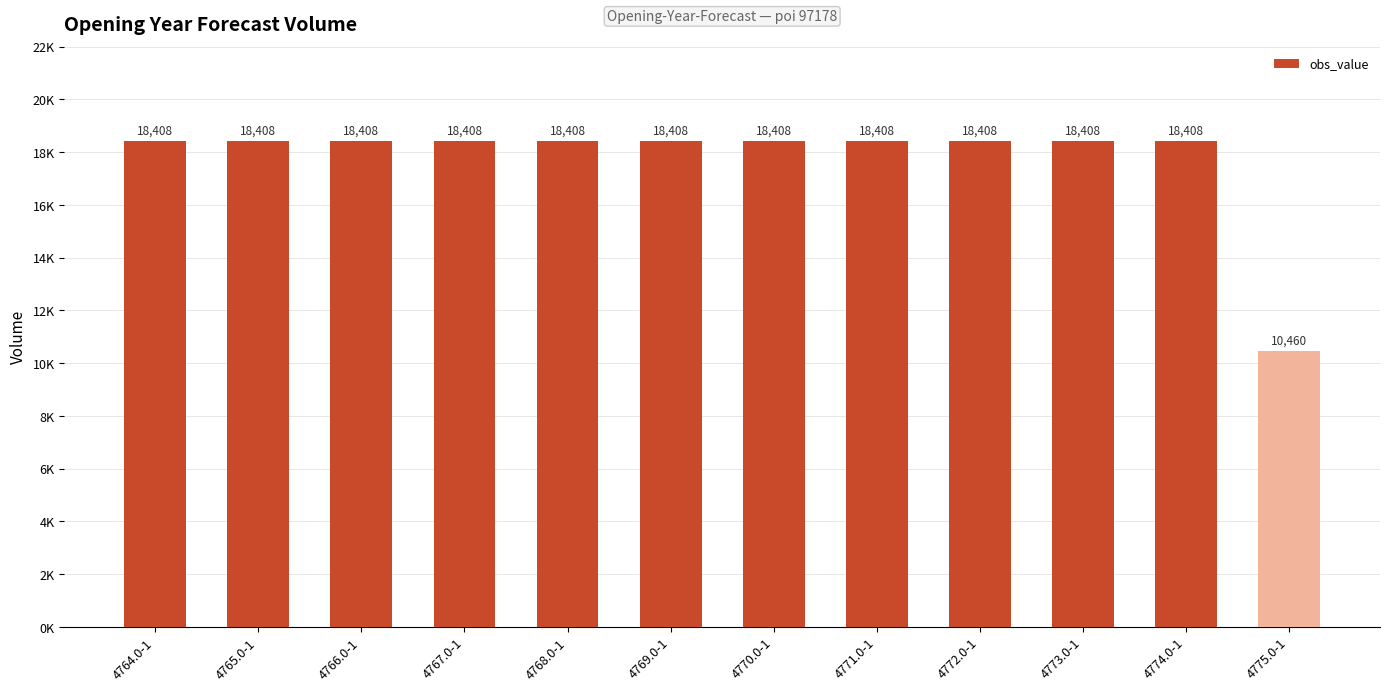

List the labels in order of value, largest first.

4764.0-1, 4765.0-1, 4766.0-1, 4767.0-1, 4768.0-1, 4769.0-1, 4770.0-1, 4771.0-1, 4772.0-1, 4773.0-1, 4774.0-1, 4775.0-1